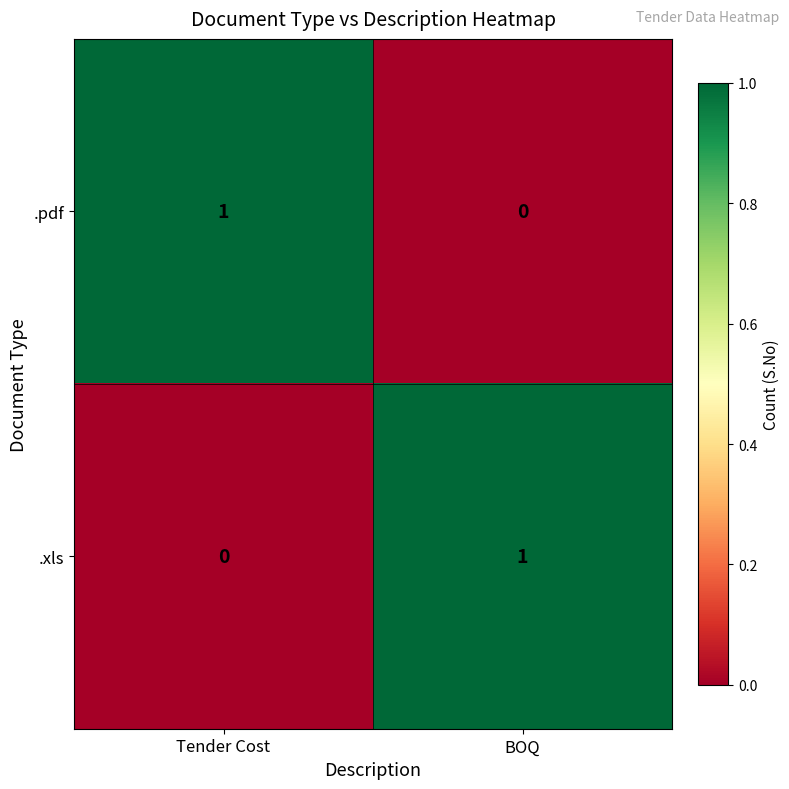

How many data points does each series have?

2